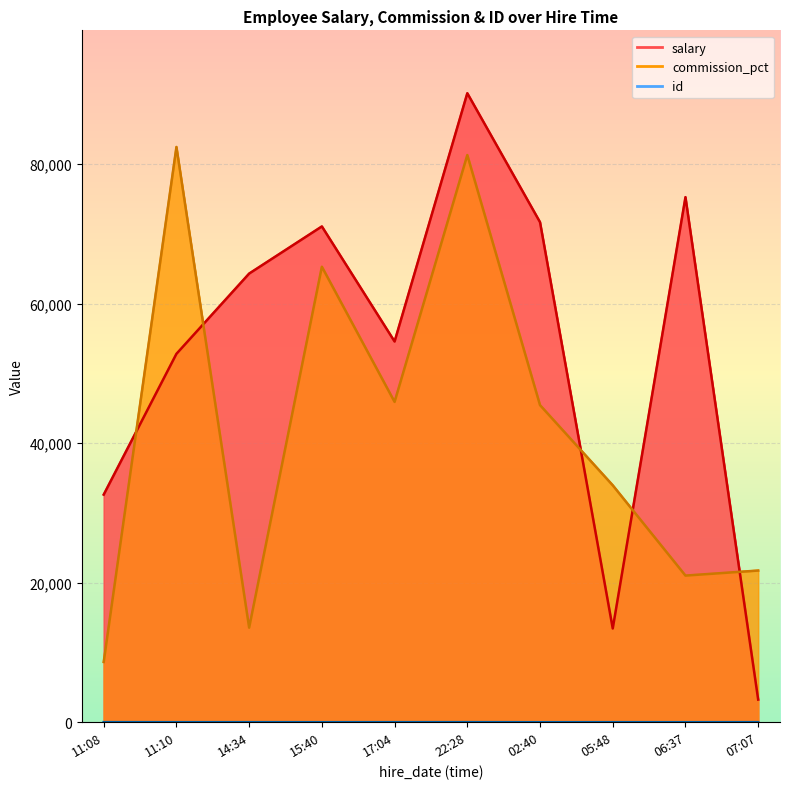

Reading right to left, list all the values displayed in this chart.

salary: 3244	75289	13439	71697	90189	54588	71090	64329	52820	32637
commission_pct: 21747	21024	33970	45464	81327	45928	65309	13556	82484	8639
id: 8	2	5	1	9	7	3	6	4	10